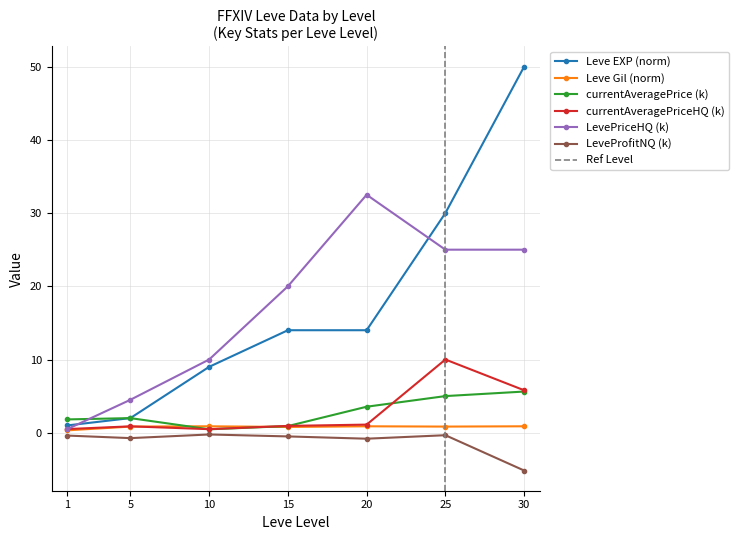

Is the value of Leve EXP (norm) at 25 greater than the value of currentAveragePrice (k) at 1?

Yes